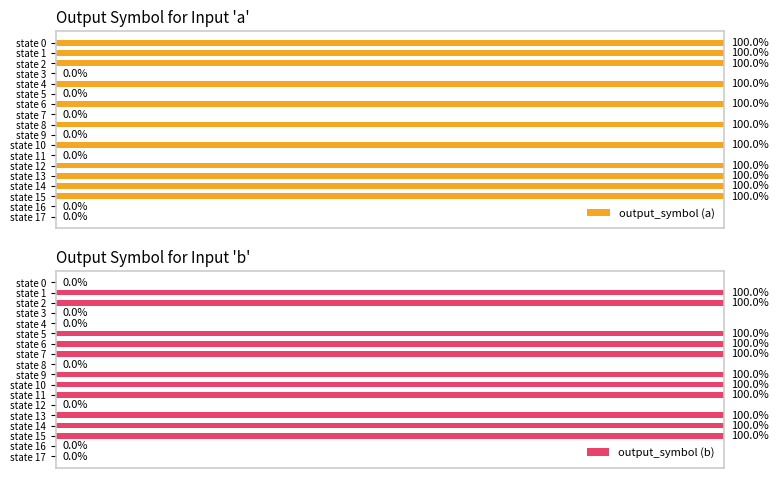

The output_symbol (b) series shows 1 at 7. True or false?

True